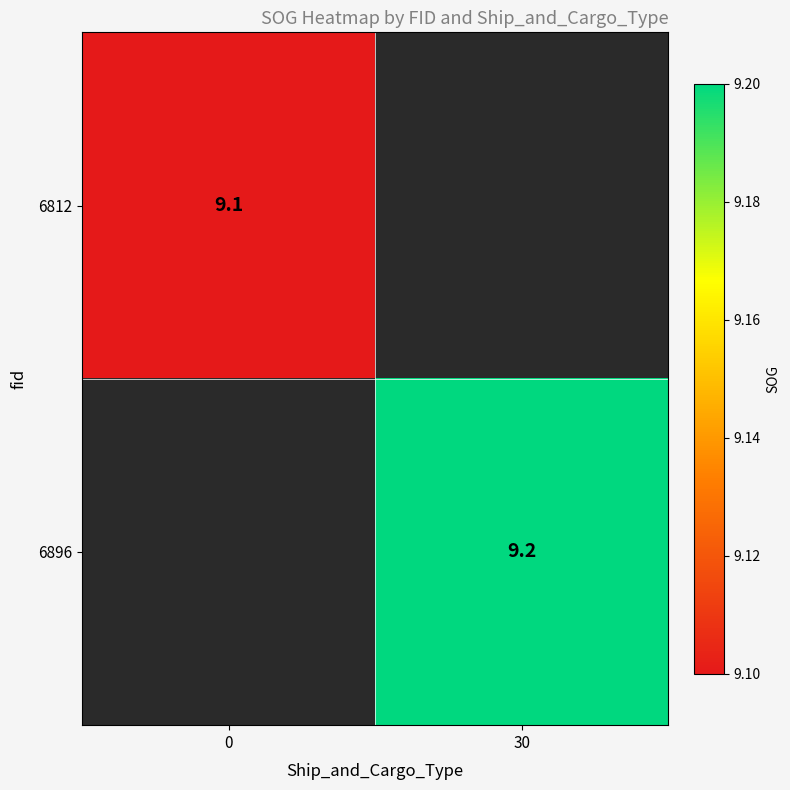

The 6896 series shows 9.2 at 30. True or false?

True